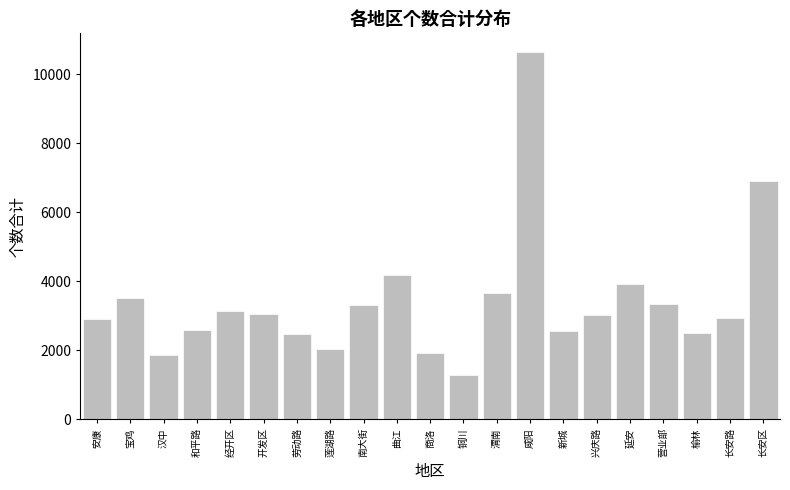

At which label is the value closest to 5972?

长安区